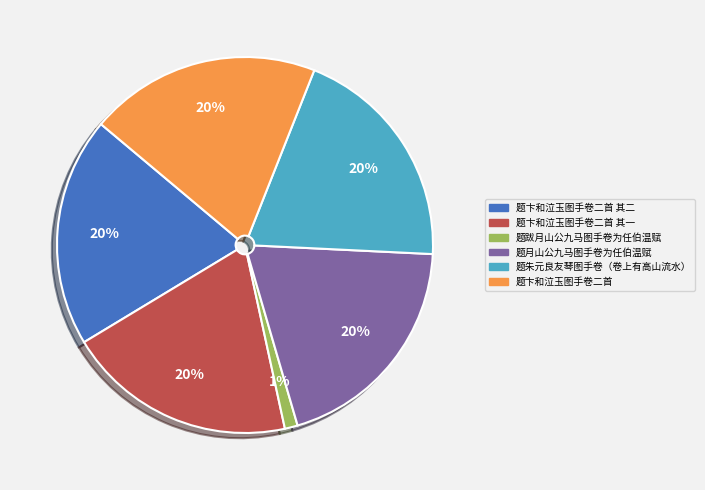

Is 题月山公九马图手卷为任伯温赋 the majority of the pie?

No